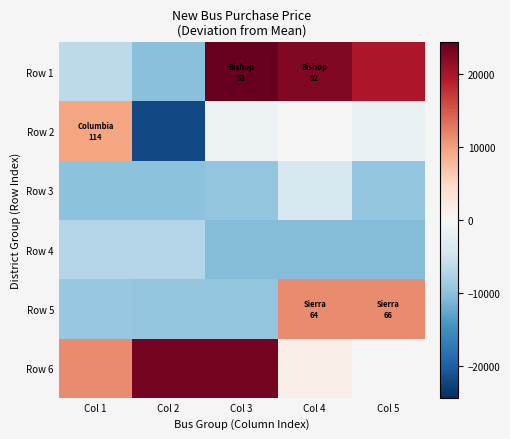

List the labels in order of Row 1 value, largest first.

Col 3, Col 4, Col 5, Col 1, Col 2